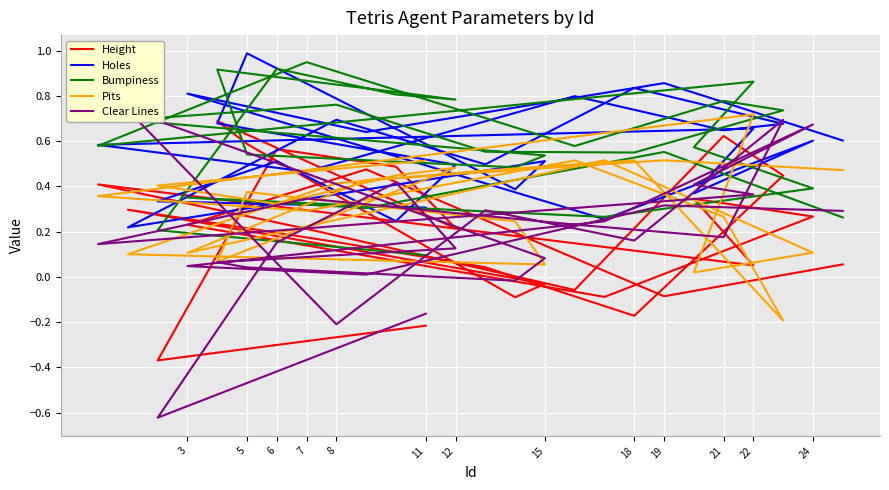

List the series in order of their peak value, highest first.

Holes, Bumpiness, Clear Lines, Pits, Height